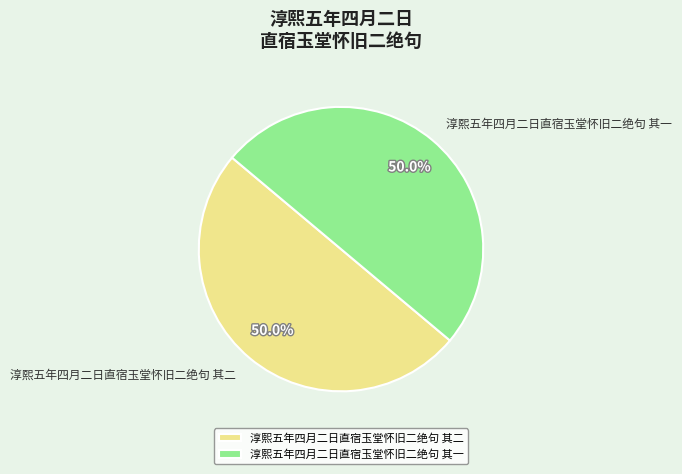

Is it true that 淳熙五年四月二日直宿玉堂怀旧二绝句 其二 is 57% of the pie?

False